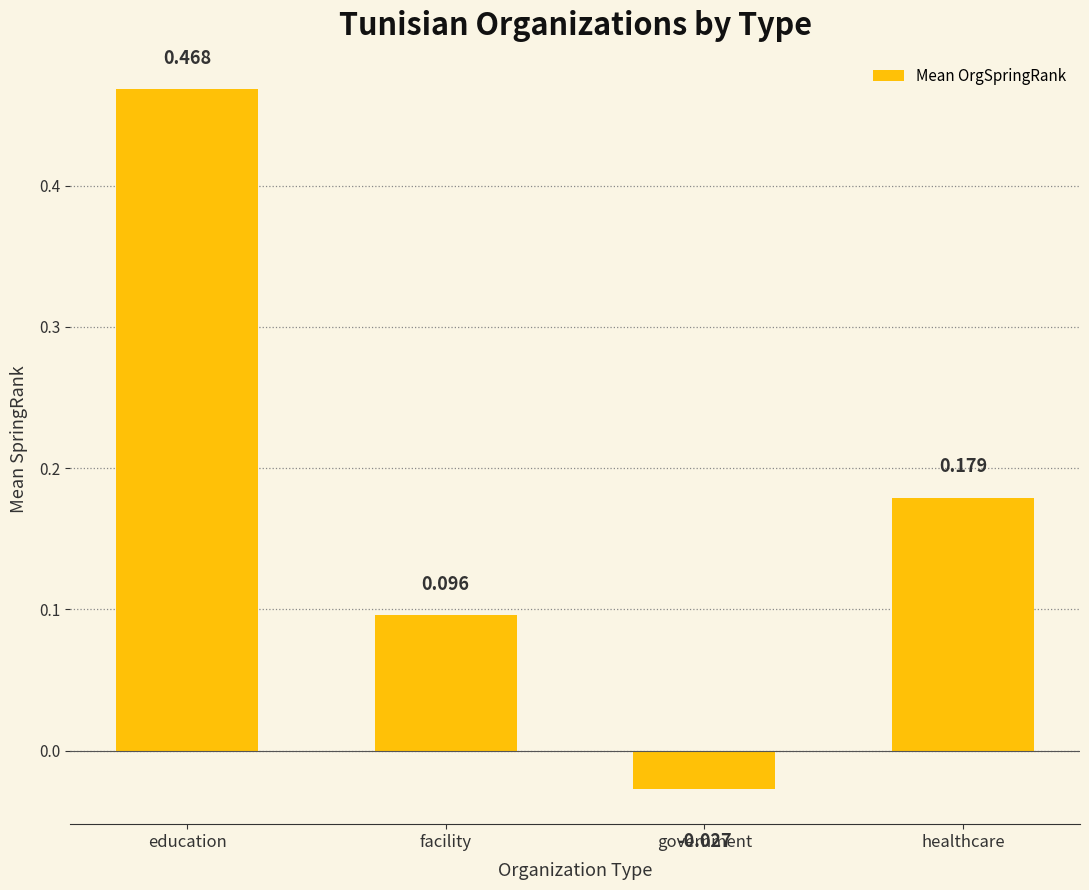

What is the label of the 1st bar from the left?

education